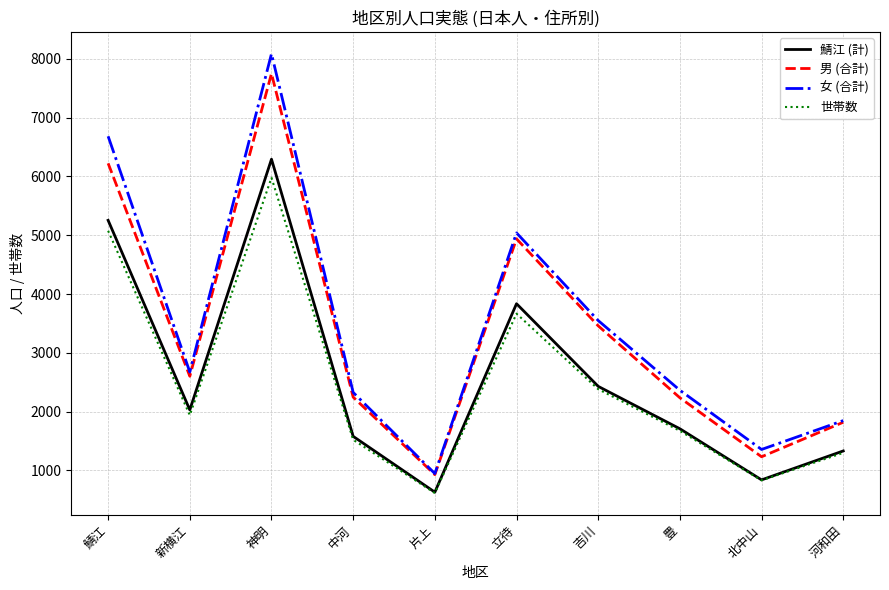

Read the 女 (合計) value at 立待.

5039